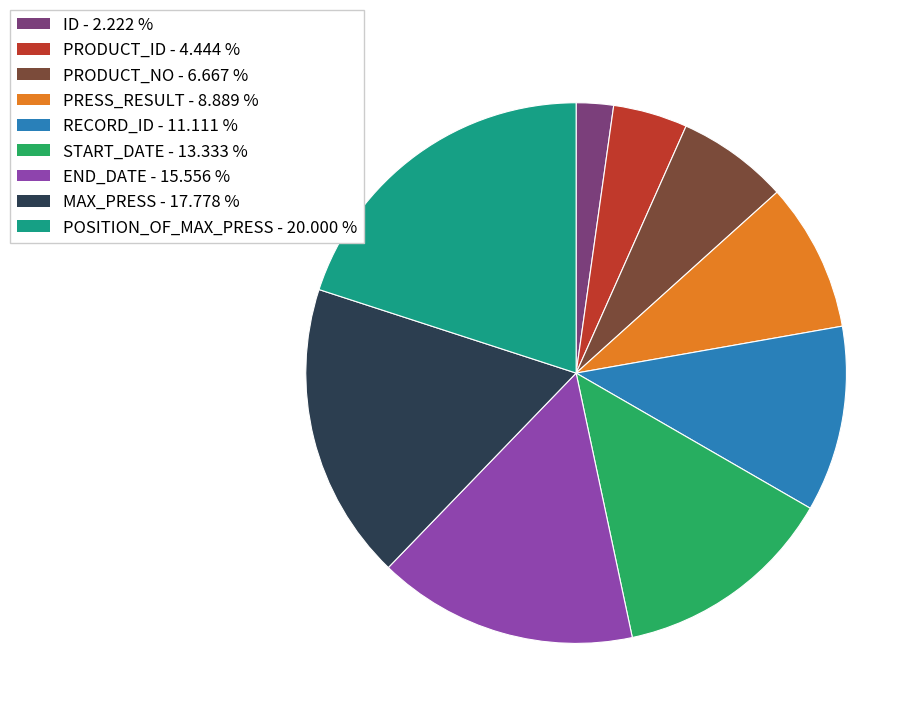

How many segments does this pie chart have?

9